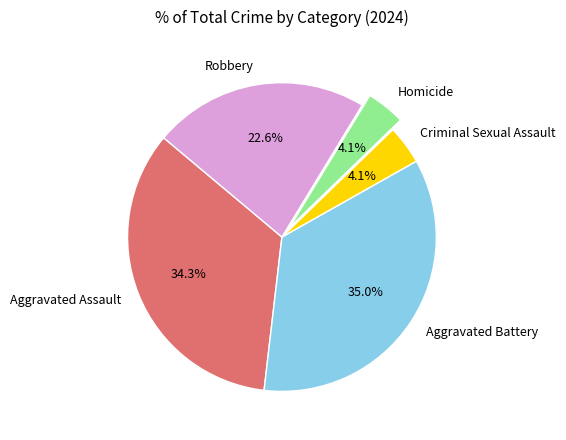

What percentage is the Aggravated Assault slice, to the nearest percent?

34%